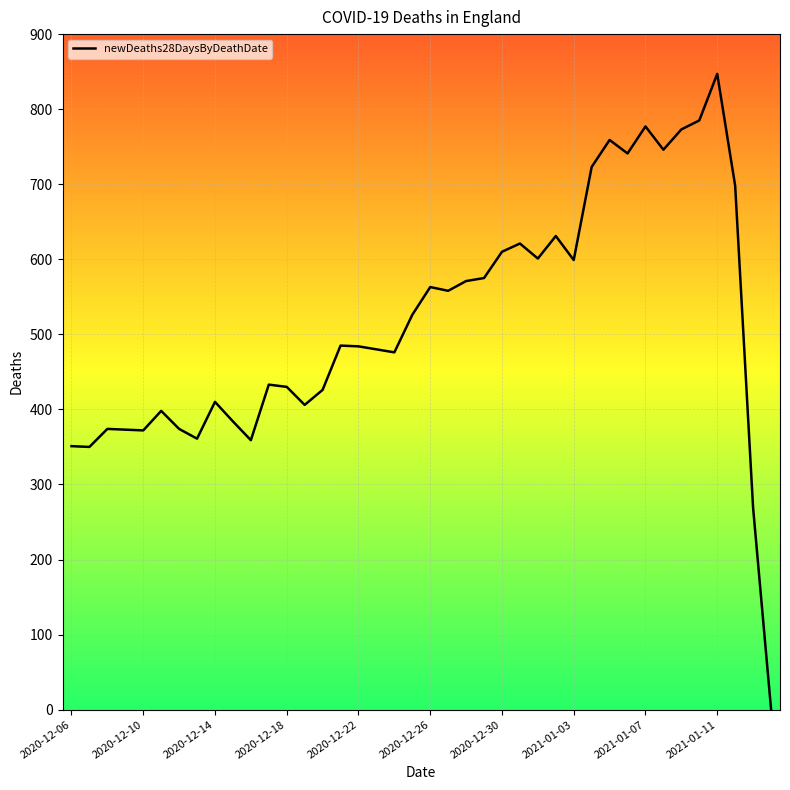

What is the difference between the maximum and minimum values?

846